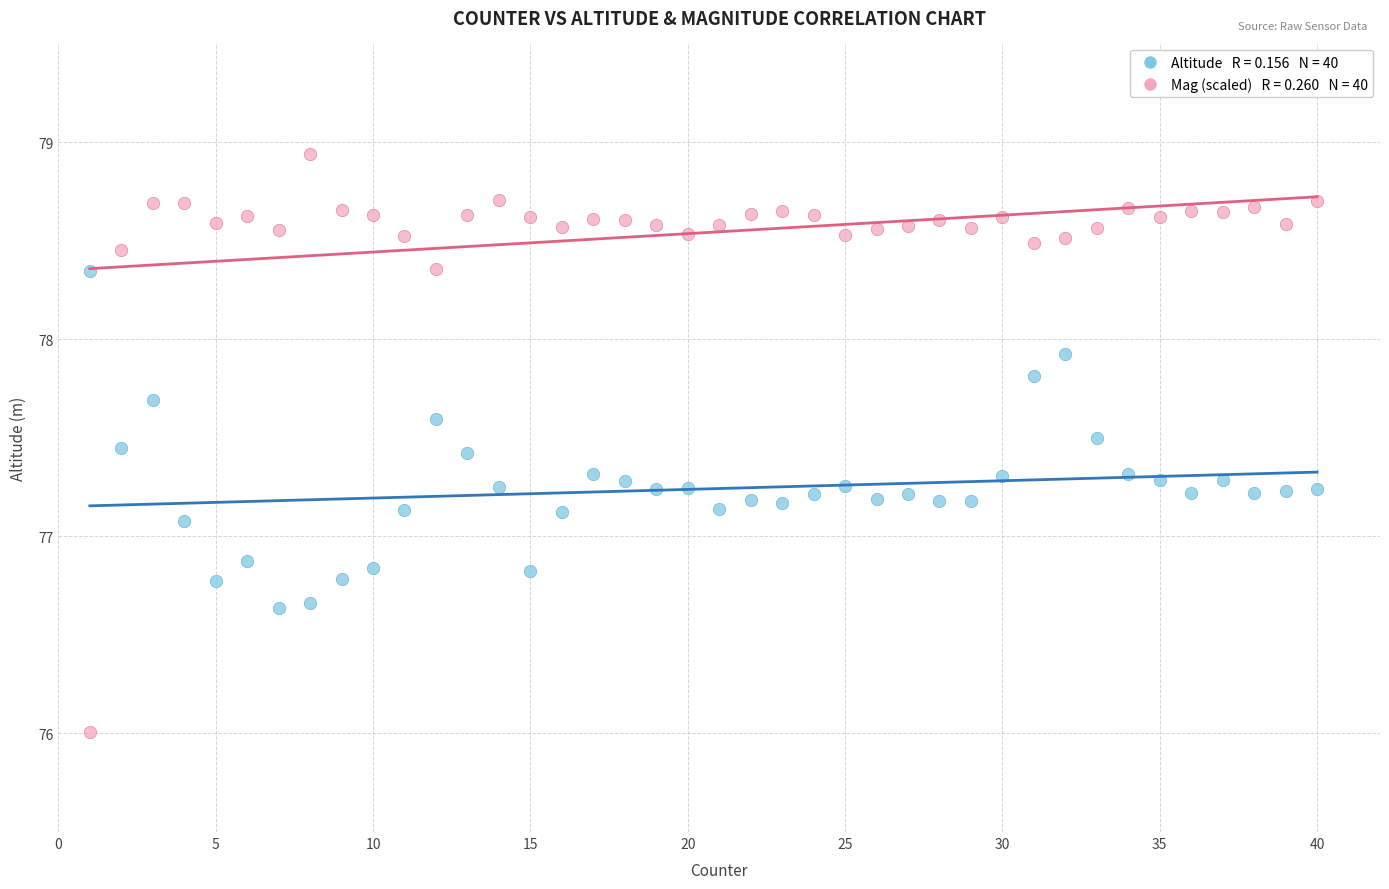

Across all data points, what is the range of Y values (max minus min)?

2.9